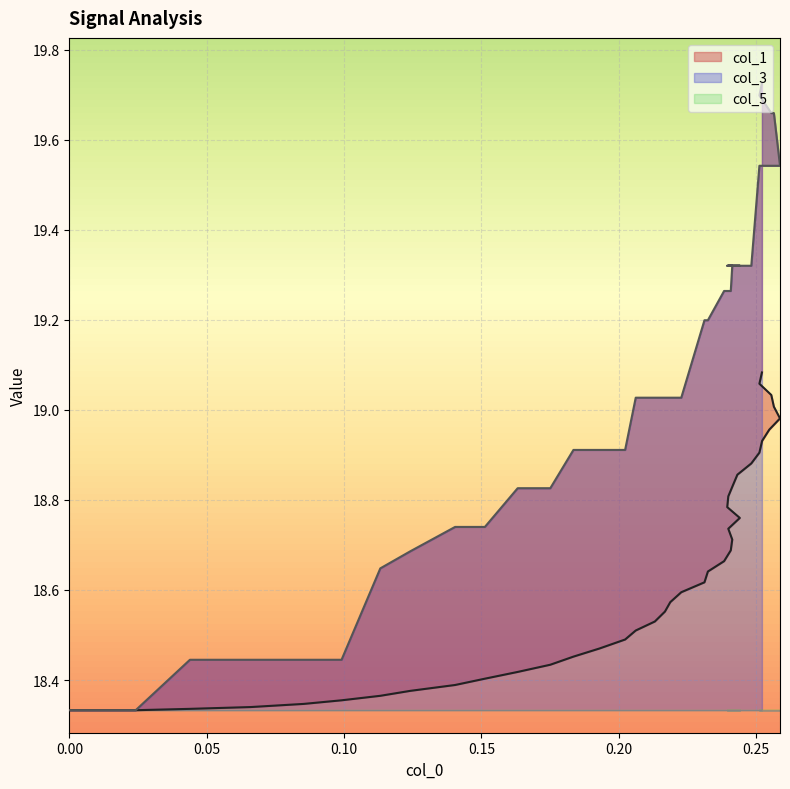

Is the value of col_3 at 0.30 greater than the value of col_1 at 32?

No